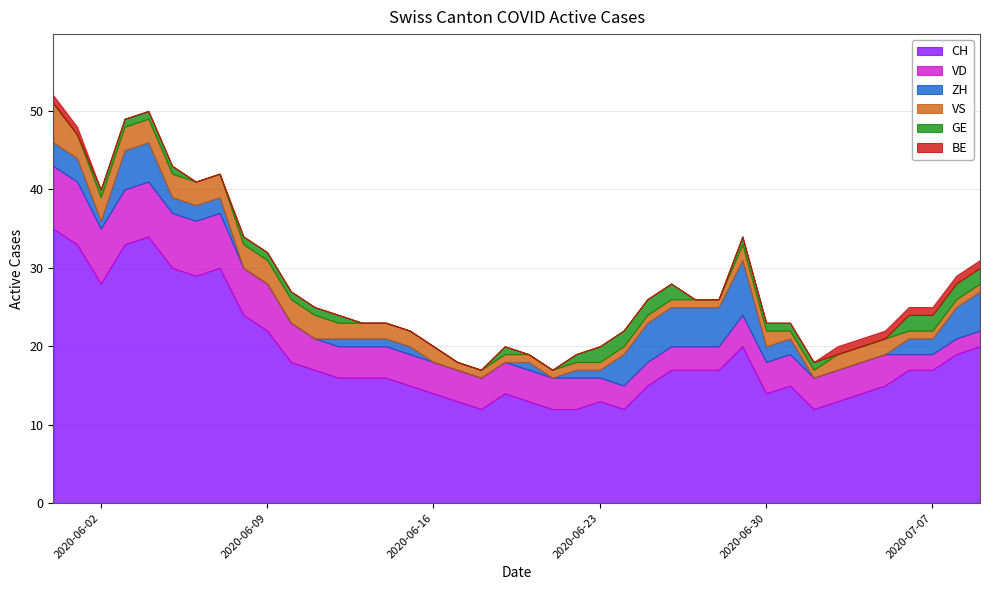

Is it true that GE equals 1 at 2020-06-19?

True